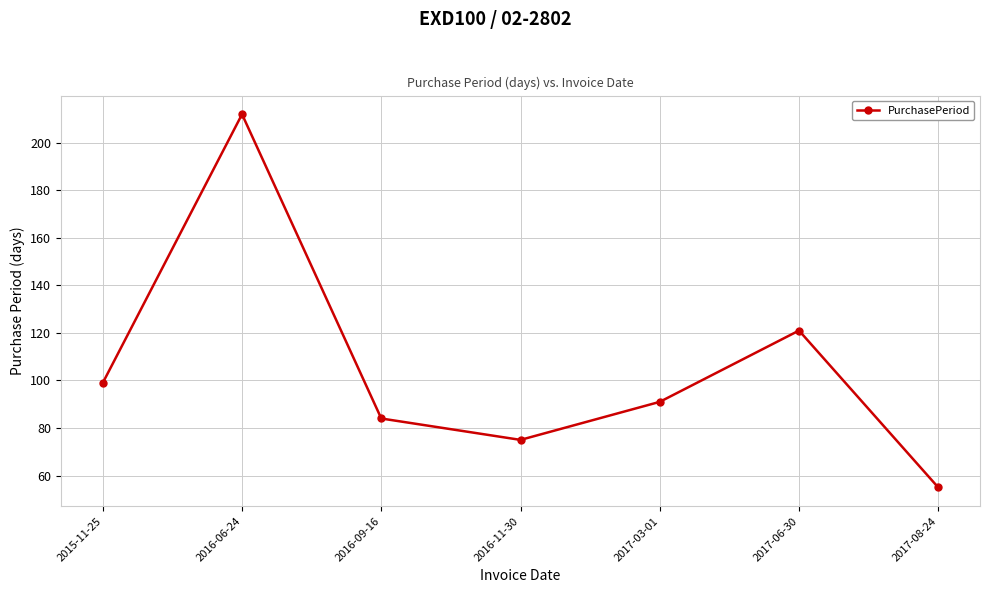

What position from the right is 2017-03-01?

3